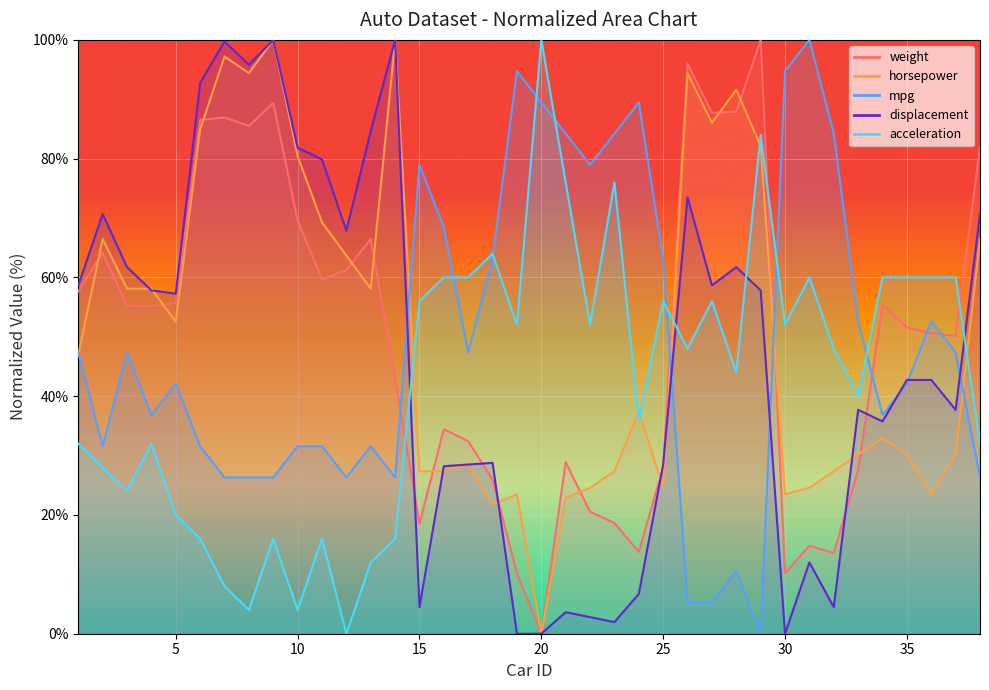

Reading left to right, extract all data points from this chart.

weight: 57.6	64.1	55.3	55.2	55.7	86.5	87.0	85.5	89.4	69.6	59.6	61.2	66.5	43.2	18.5	34.4	32.4	26.0	10.2	0.0	28.9	20.5	18.6	13.8	28.1	96.0	87.7	87.9	100.0	10.2	14.8	13.6	27.6	55.4	51.6	50.6	50.2	81.9
horsepower: 46.9	66.5	58.1	58.1	52.5	84.9	97.2	94.4	100.0	80.4	69.3	63.7	58.1	100.0	27.4	27.4	28.5	21.8	23.5	0.0	22.9	24.6	27.4	37.4	24.6	94.4	86.0	91.6	82.1	23.5	24.6	27.4	30.2	33.0	30.2	23.5	30.2	66.5
acceleration: 32.0	28.0	24.0	32.0	20.0	16.0	8.0	4.0	16.0	4.0	16.0	0.0	12.0	16.0	56.0	60.0	60.0	64.0	52.0	100.0	76.0	52.0	76.0	36.0	56.0	48.0	56.0	44.0	84.0	52.0	60.0	48.0	40.0	60.0	60.0	60.0	60.0	32.0
mpg: 47.4	31.6	47.4	36.8	42.1	31.6	26.3	26.3	26.3	31.6	31.6	26.3	31.6	26.3	78.9	68.4	47.4	63.2	94.7	89.5	84.2	78.9	84.2	89.5	63.2	5.3	5.3	10.5	0.0	94.7	100.0	84.2	52.6	36.8	42.1	52.6	47.4	26.3
displacement: 58.7	70.7	61.7	57.8	57.3	92.7	99.7	95.8	100.0	81.8	79.9	67.9	84.6	100.0	4.5	28.2	28.5	28.8	0.0	0.0	3.6	2.8	2.0	6.7	28.5	73.5	58.7	61.7	57.8	0.0	12.0	4.5	37.7	35.8	42.7	42.7	37.7	70.7